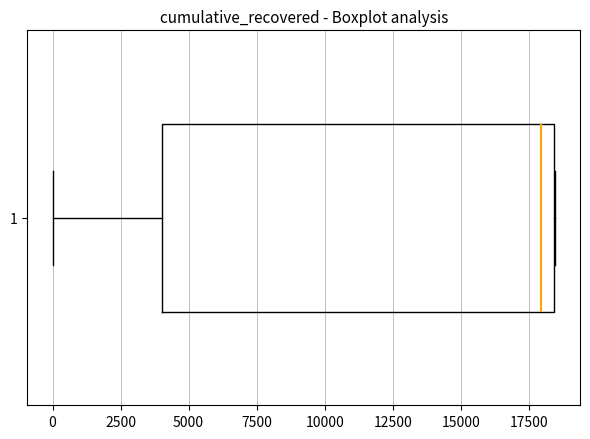

Where is the right edge of the box at y = 1 on the x-axis? The values are not printed on the chart, so give them approximately, as read against the axis.

18500